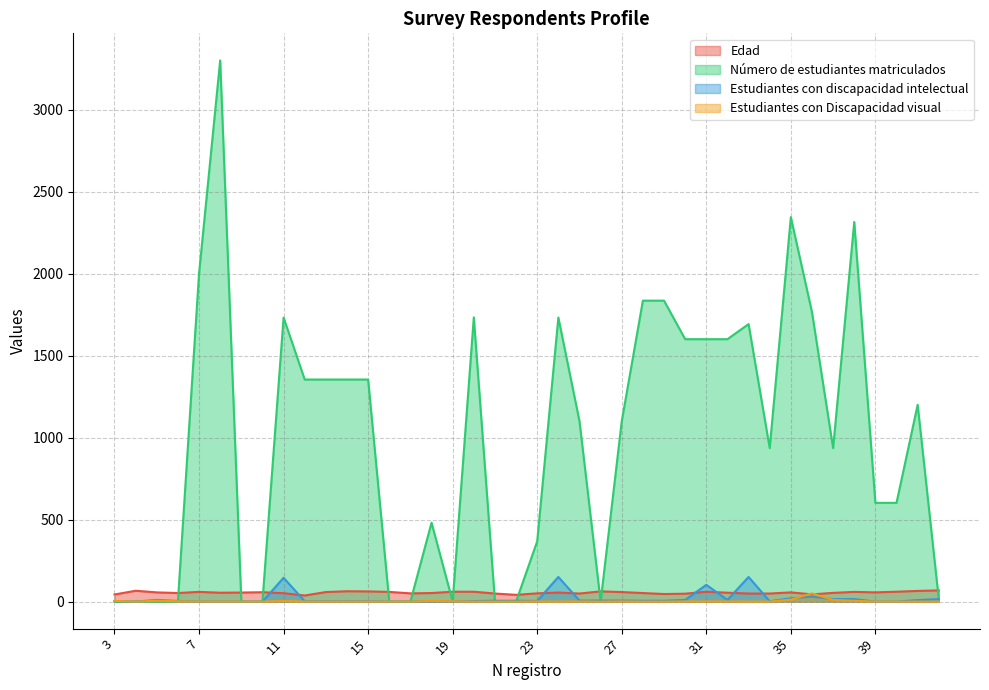

Reading right to left, extract all data points from this chart.

Edad: 42=68	41=65	40=60	39=56	38=59	37=53	36=44	35=56	34=49	33=49	32=54	31=60	30=48	29=46	28=52	27=58	26=62	25=49	24=55	23=50	22=41	21=49	20=60	19=60	18=52	17=50	16=59	15=62	14=63	13=58	12=37	11=51	10=57	9=55	8=54	7=59	6=52	5=56	4=66	3=43
Número de estudiantes matriculados: 42=15	41=1200	40=602	39=602	38=2315	37=936	36=1765	35=2344	34=936	33=1692	32=1600	31=1600	30=1600	29=1835	28=1835	27=1100	26=0	25=1100	24=1732	23=368	22=0	21=0	20=1733	19=0	18=481	17=0	16=0	15=1354	14=1354	13=1354	12=1354	11=1732	10=0	9=0	8=3300	7=2000	6=0	5=0	4=0	3=0
Estudiantes con discapacidad intelectual: 42=15	41=9	40=0	39=0	38=15	37=15	36=30	35=20	34=2	33=150	32=10	31=102	30=10	29=5	28=5	27=6	26=6	25=6	24=150	23=4	22=5	21=5	20=3	19=2	18=2	17=0	16=0	15=2	14=2	13=2	12=2	11=145	10=0	9=0	8=0	7=0	6=4	5=10	4=0	3=3
Estudiantes con Discapacidad visual: 42=0	41=0	40=0	39=0	38=5	37=10	36=50	35=12	34=0	33=0	32=1	31=1	30=1	29=0	28=0	27=1	26=0	25=1	24=0	23=1	22=0	21=0	20=0	19=2	18=4	17=0	16=0	15=0	14=0	13=0	12=0	11=4	10=0	9=0	8=0	7=0	6=2	5=5	4=0	3=4